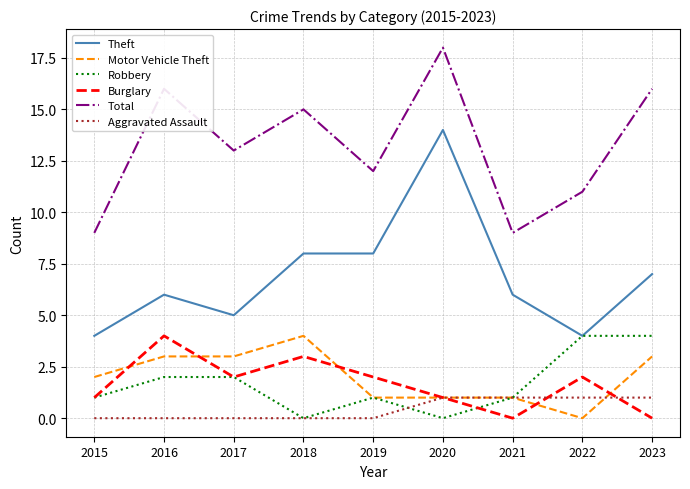

Does the chart have visible grid lines?

Yes